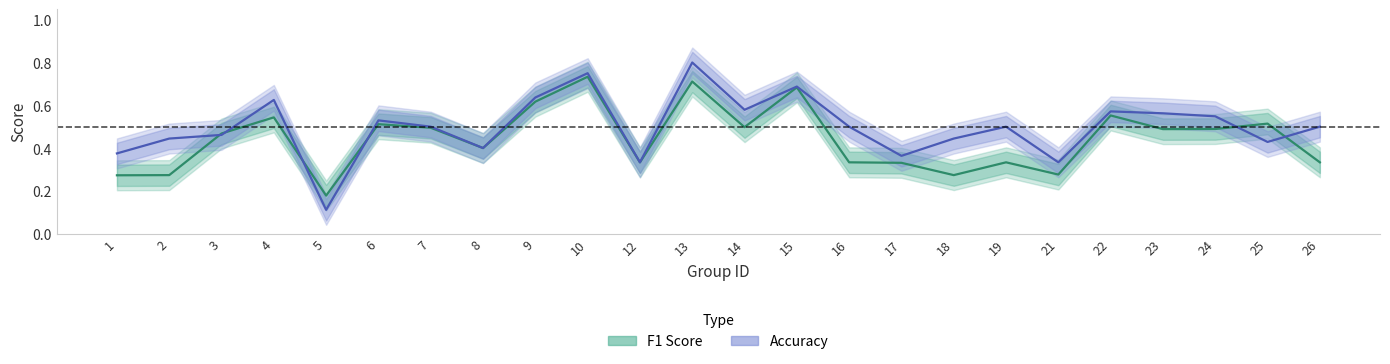

Between 6 and 17, which series saw the biggest shift?

F1 Score